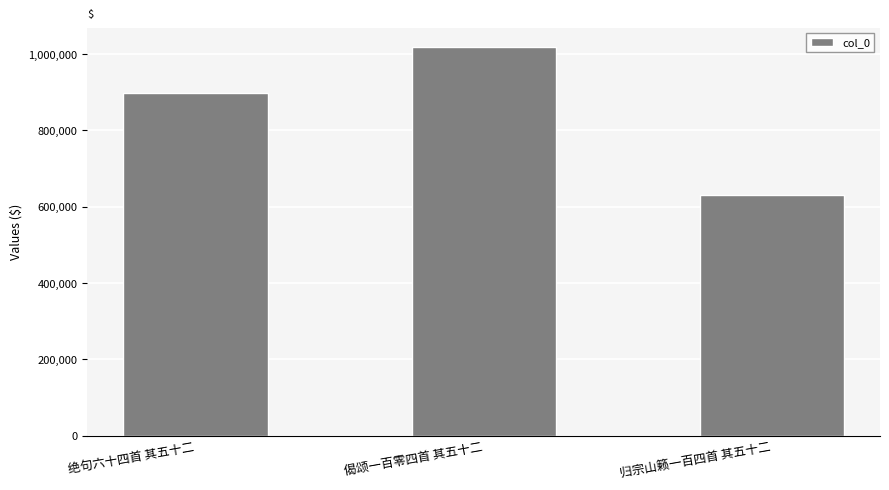

What is the value of the 2nd bar from the left?

1018006